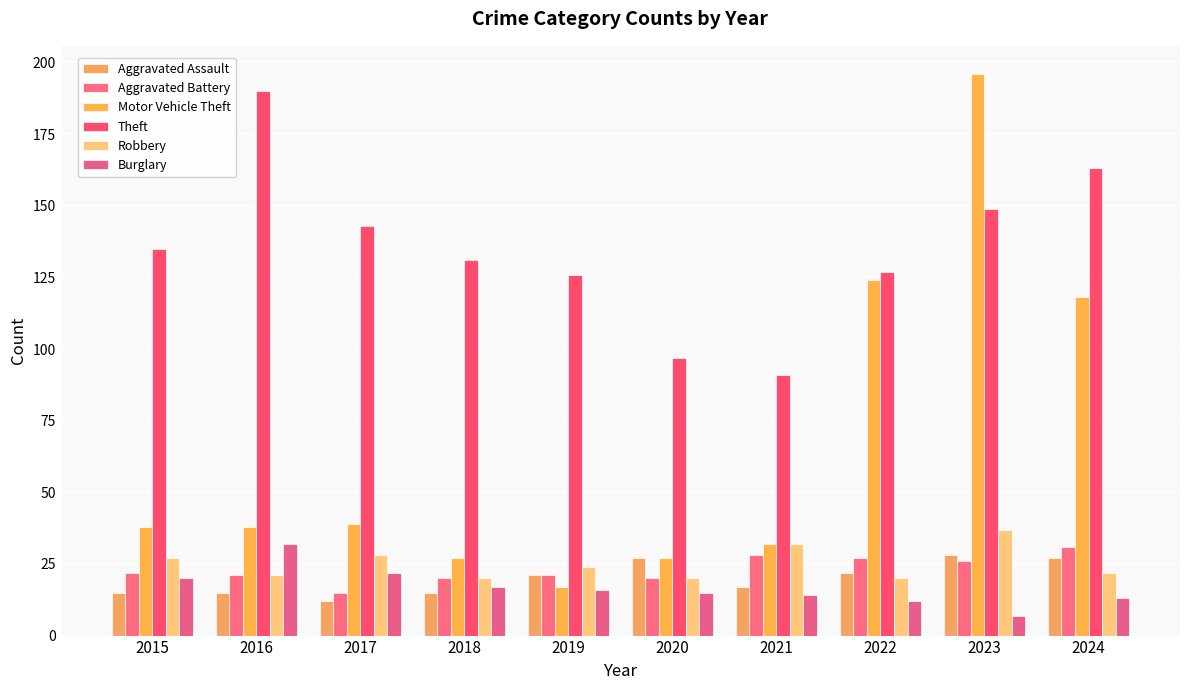

Which series has the largest range (max minus min)?

Motor Vehicle Theft